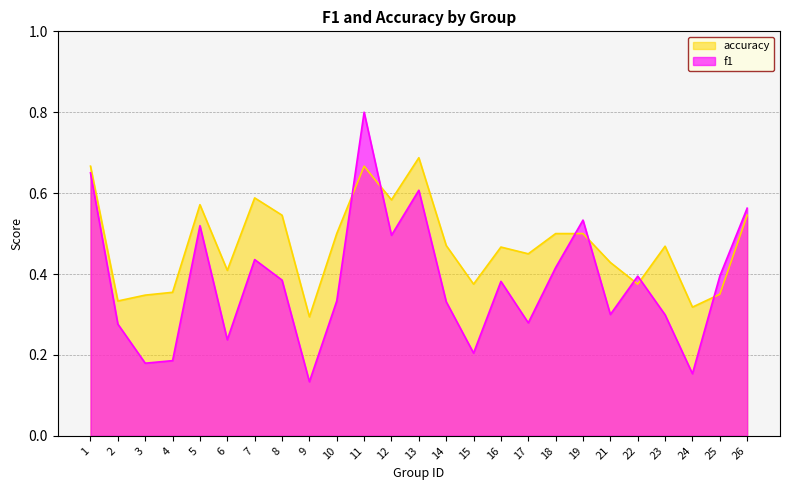

List the series in order of their overall mean, lowest first.

f1, accuracy